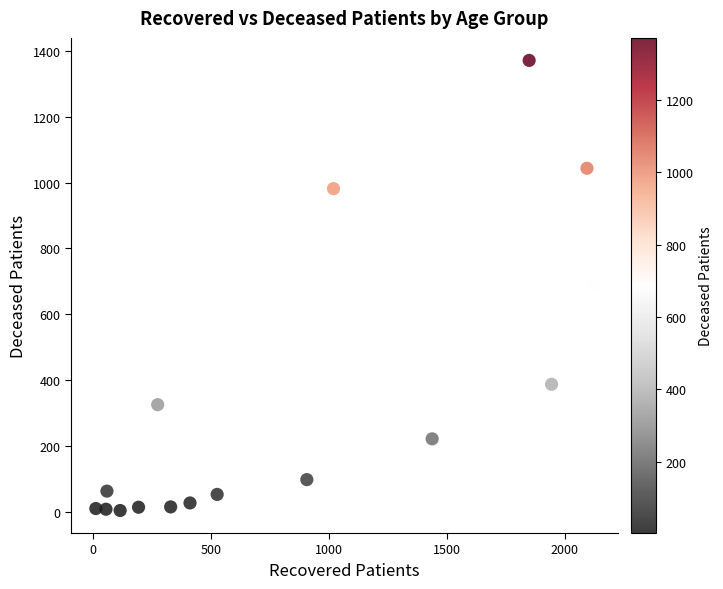

What is the range of X values (max minus min)?

2107